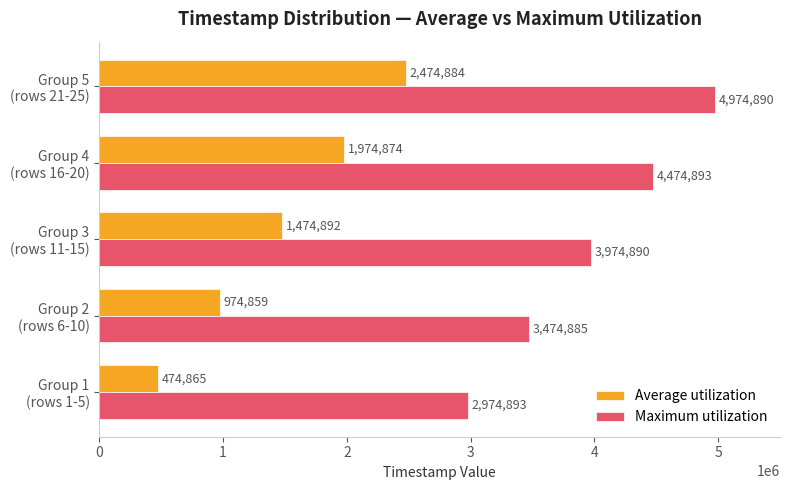

Count the Average utilization values in the range 974859 to 1974874.

3